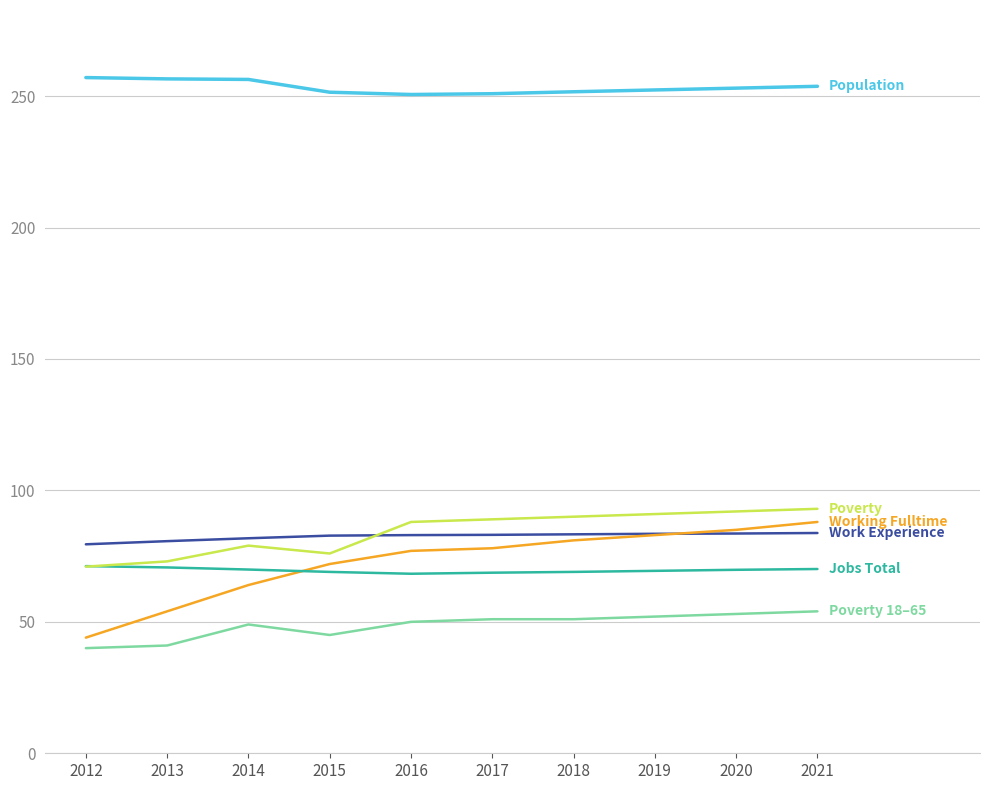

What is the total value across all series at 2013?

576.0